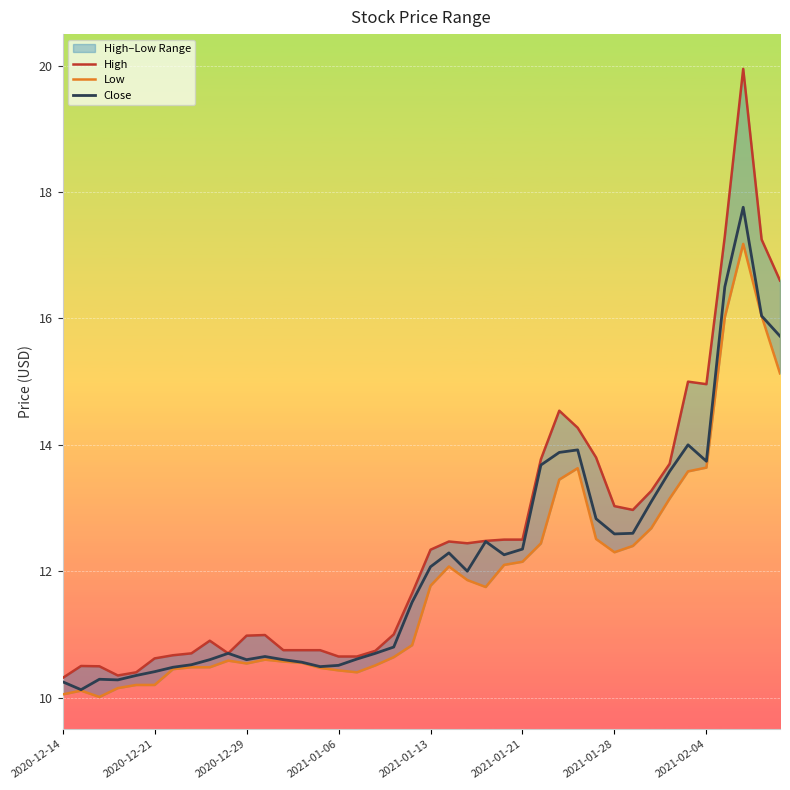

Rank the series by their average value, from lowest to highest.

Low, Close, High